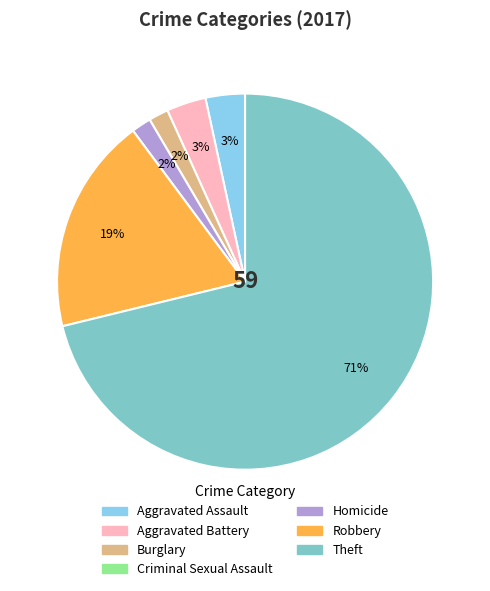

Count the number of slices in the pie.

6